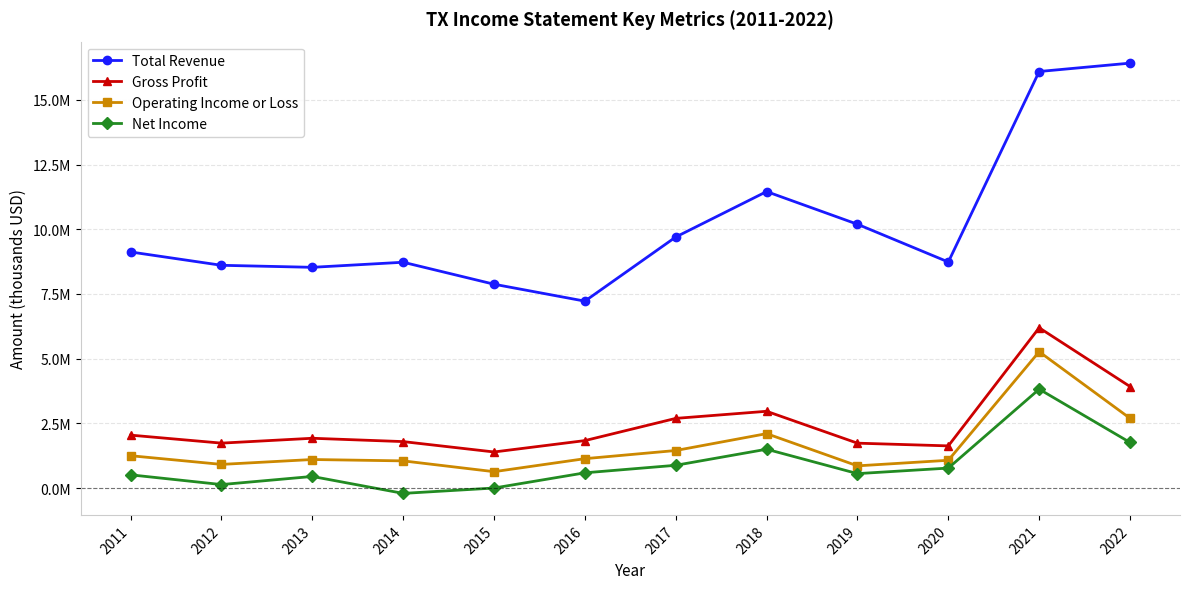

Does the chart have visible grid lines?

Yes